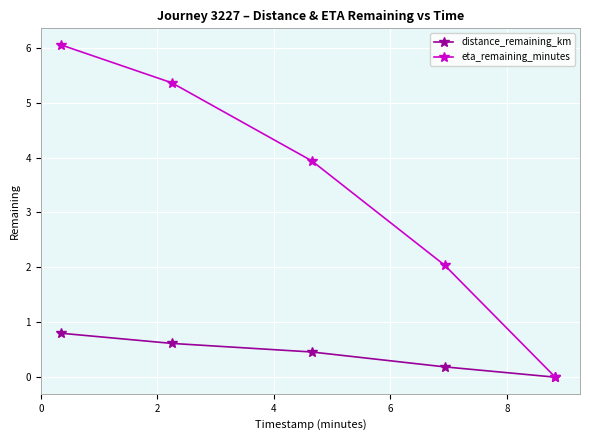

Which series has the largest total across all categories?

eta_remaining_minutes